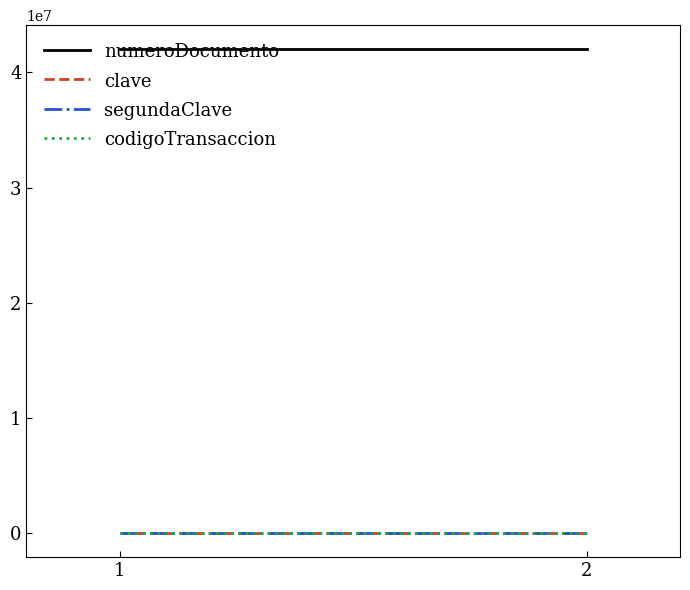

Is the value of clave at 1 greater than the value of codigoTransaccion at 2?

Yes